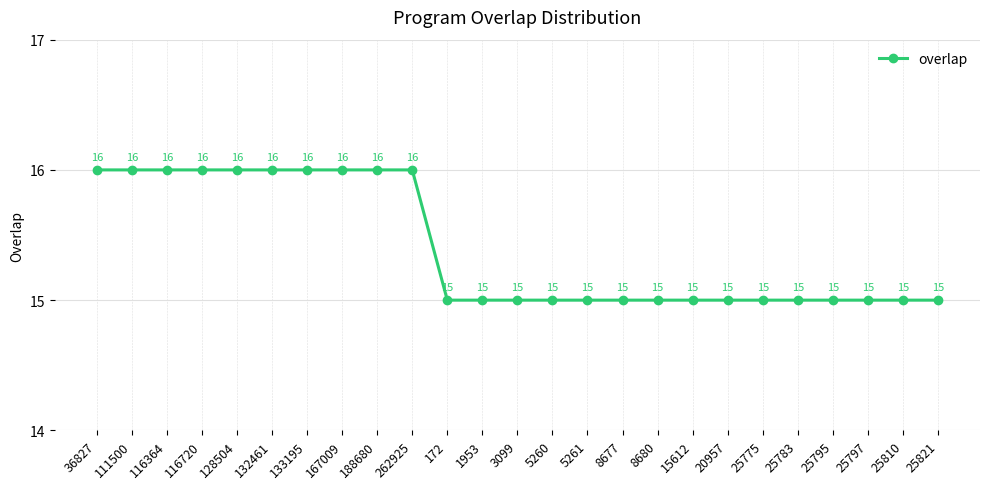

Does the chart have visible grid lines?

Yes